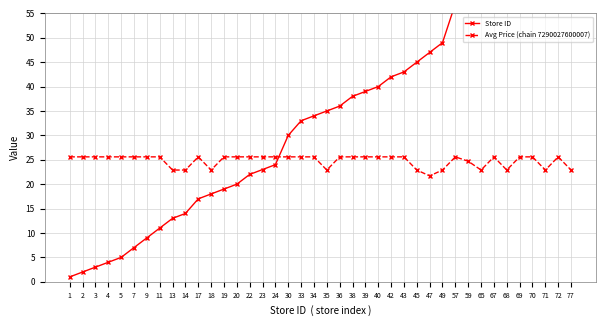

What is the average value of the Store ID series?

35.0